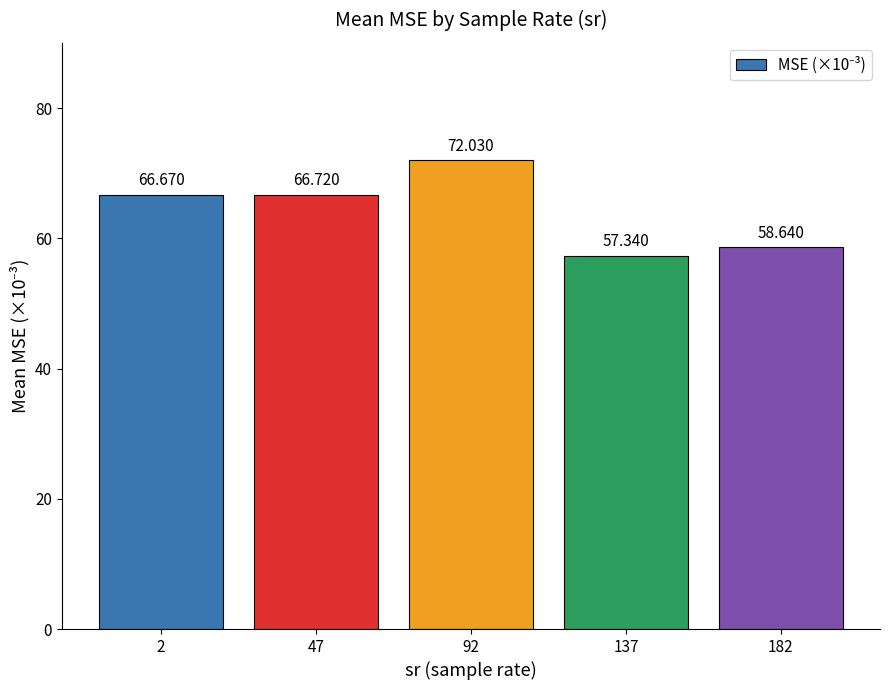

Reading left to right, what are all the values shown in this chart?

2=66.7	47=66.7	92=72.0	137=57.3	182=58.6